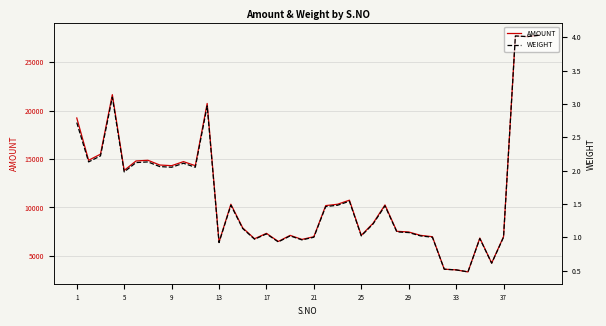

How many values in the WEIGHT series are below 1?

9